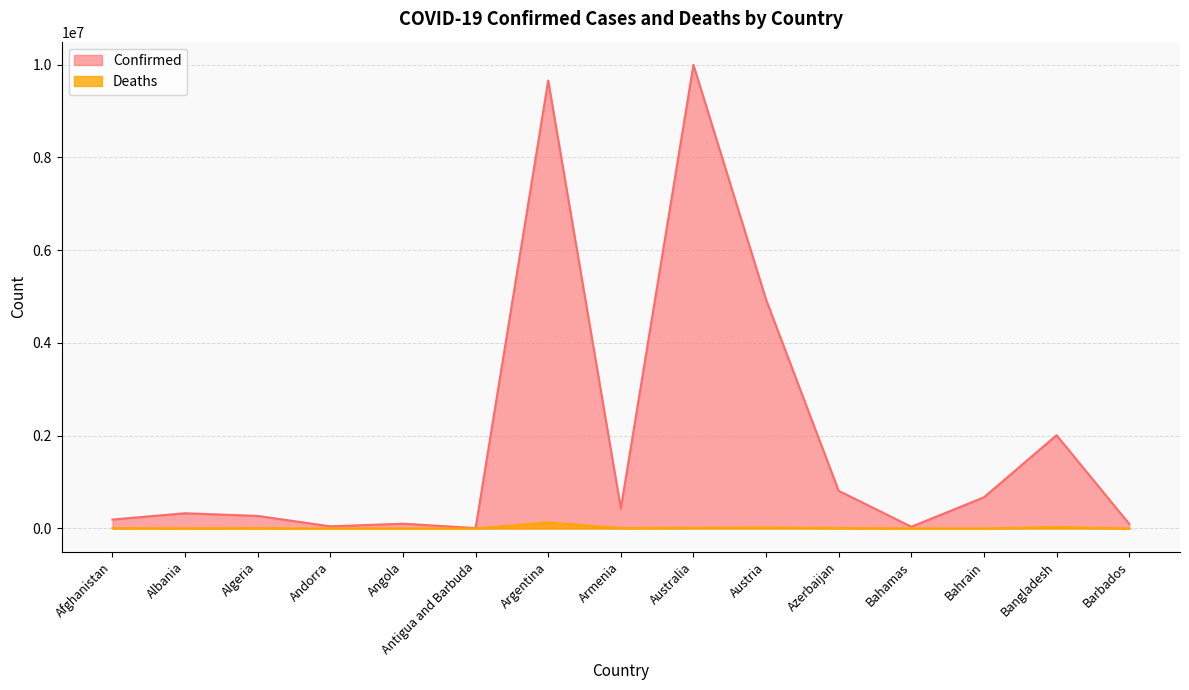

List the series in order of their overall mean, highest first.

Confirmed, Deaths